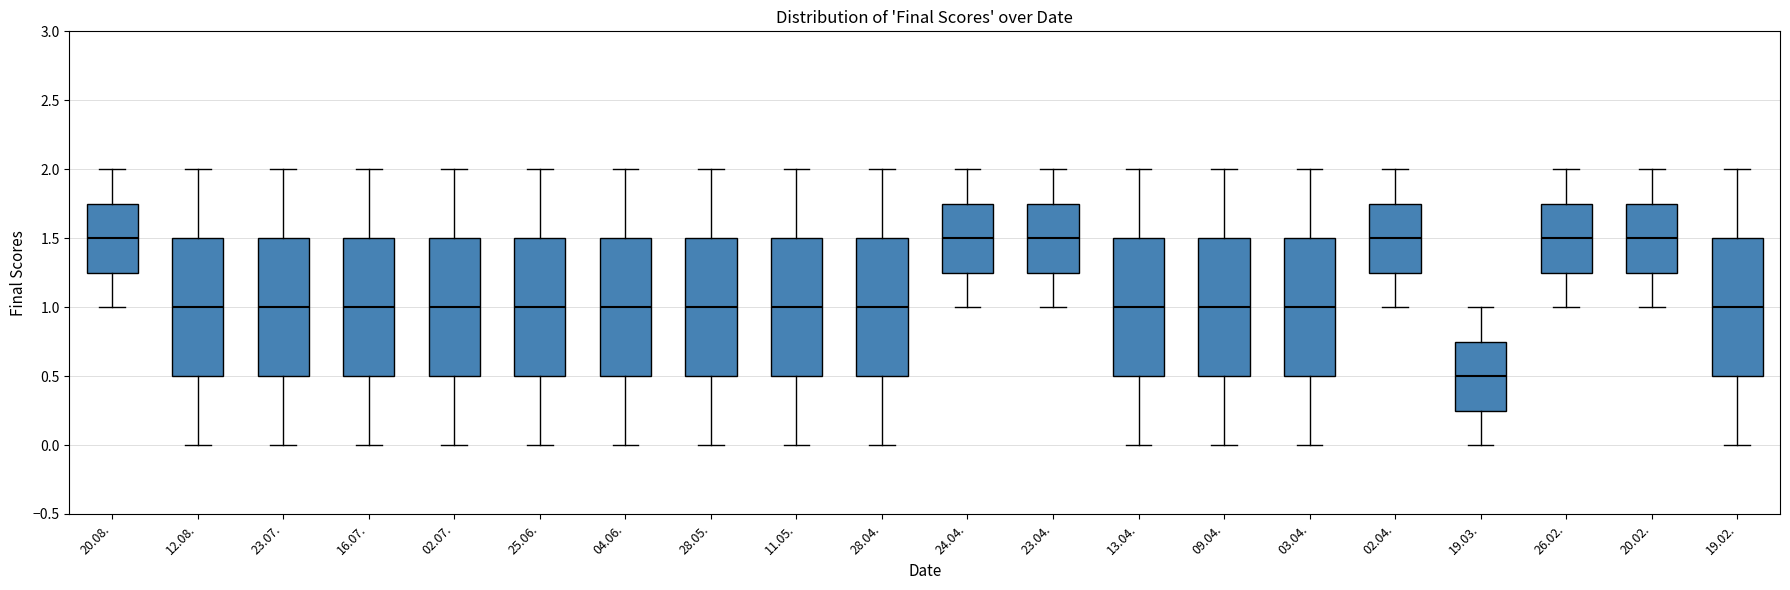

Reading left to right, transcribe this box plot: for each box, give where its median line is, the range the box spans, and where its two whiskers end, as read against the y-axis. The values are not printed on the chart, so give them approximately, as read against the axis.

20.08.: median 1.50, box 1.25 to 1.75, whiskers 1.00 to 2.00
12.08.: median 1.00, box 0.50 to 1.50, whiskers 0.00 to 2.00
23.07.: median 1.00, box 0.50 to 1.50, whiskers 0.00 to 2.00
16.07.: median 1.00, box 0.50 to 1.50, whiskers 0.00 to 2.00
02.07.: median 1.00, box 0.50 to 1.50, whiskers 0.00 to 2.00
25.06.: median 1.00, box 0.50 to 1.50, whiskers 0.00 to 2.00
04.06.: median 1.00, box 0.50 to 1.50, whiskers 0.00 to 2.00
28.05.: median 1.00, box 0.50 to 1.50, whiskers 0.00 to 2.00
11.05.: median 1.00, box 0.50 to 1.50, whiskers 0.00 to 2.00
28.04.: median 1.00, box 0.50 to 1.50, whiskers 0.00 to 2.00
24.04.: median 1.50, box 1.25 to 1.75, whiskers 1.00 to 2.00
23.04.: median 1.50, box 1.25 to 1.75, whiskers 1.00 to 2.00
13.04.: median 1.00, box 0.50 to 1.50, whiskers 0.00 to 2.00
09.04.: median 1.00, box 0.50 to 1.50, whiskers 0.00 to 2.00
03.04.: median 1.00, box 0.50 to 1.50, whiskers 0.00 to 2.00
02.04.: median 1.50, box 1.25 to 1.75, whiskers 1.00 to 2.00
19.03.: median 0.50, box 0.25 to 0.75, whiskers 0.00 to 1.00
26.02.: median 1.50, box 1.25 to 1.75, whiskers 1.00 to 2.00
20.02.: median 1.50, box 1.25 to 1.75, whiskers 1.00 to 2.00
19.02.: median 1.00, box 0.50 to 1.50, whiskers 0.00 to 2.00